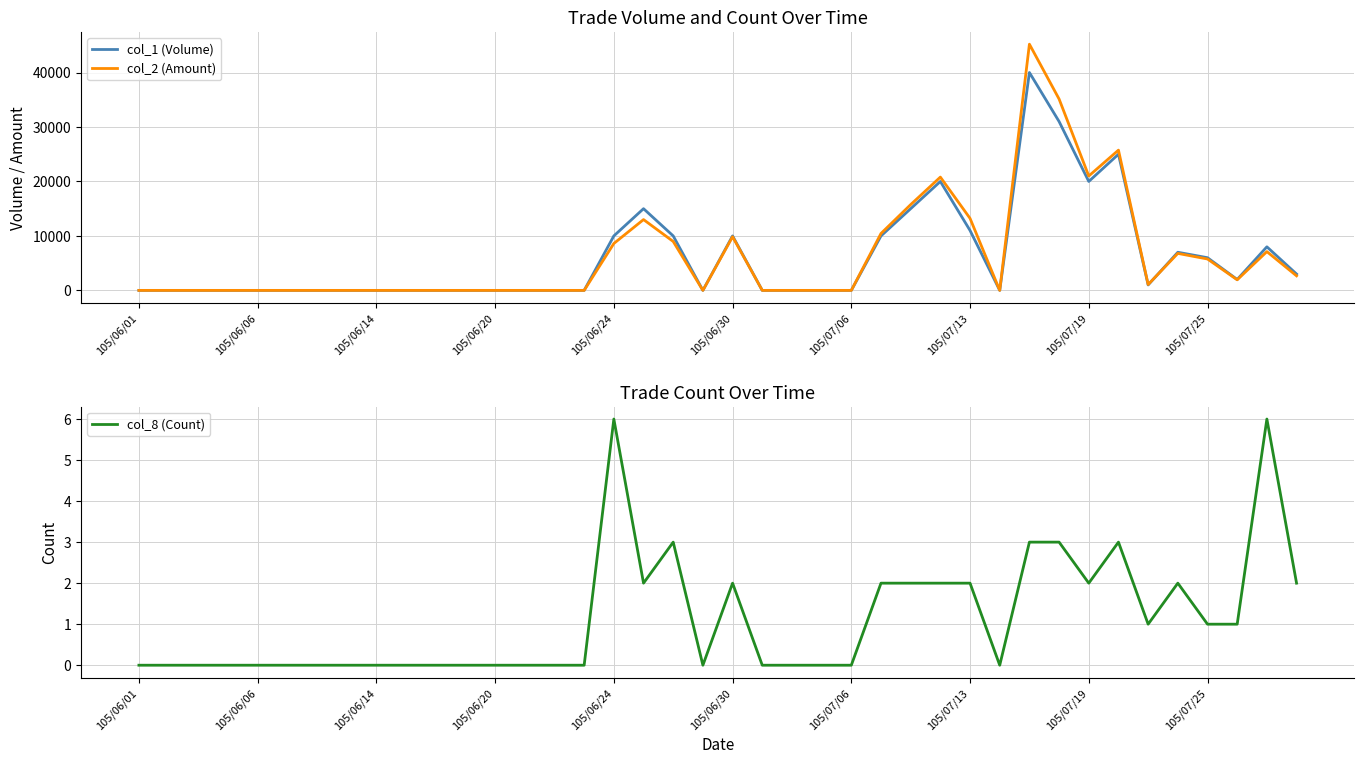

Reading left to right, list all the values displayed in this chart.

col_1 (Volume): 0	0	0	0	0	0	0	0	0	0	0	0	0	0	0	0	10000	15000	10000	0	10000	0	0	0	0	10000	15000	20000	11000	0	40000	31000	20000	25000	1000	7000	6000	2000	8000	3000
col_2 (Amount): 0	0	0	0	0	0	0	0	0	0	0	0	0	0	0	0	8610	13000	8980	0	9850	0	0	0	0	10450	15750	20800	13220	0	45200	35130	21000	25750	1080	6790	5760	1940	7120	2670
col_8 (Count): 0	0	0	0	0	0	0	0	0	0	0	0	0	0	0	0	6	2	3	0	2	0	0	0	0	2	2	2	2	0	3	3	2	3	1	2	1	1	6	2